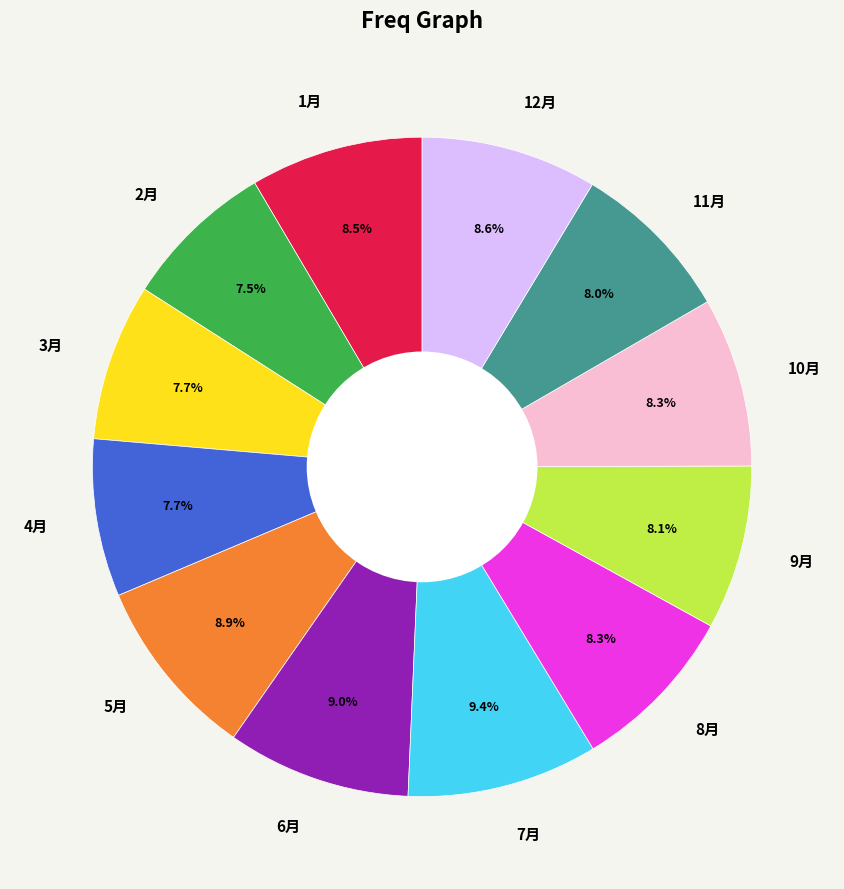

Combined, do 12月 and 5月 account for over 50%?

No